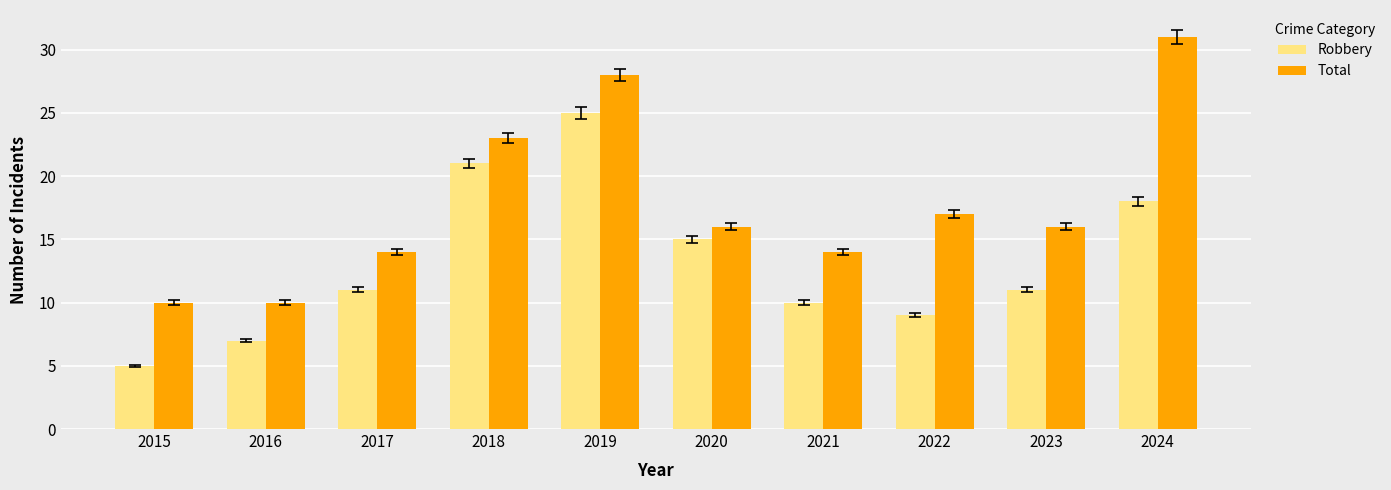

What is the difference between the second highest and minimum values in the Total series?

18